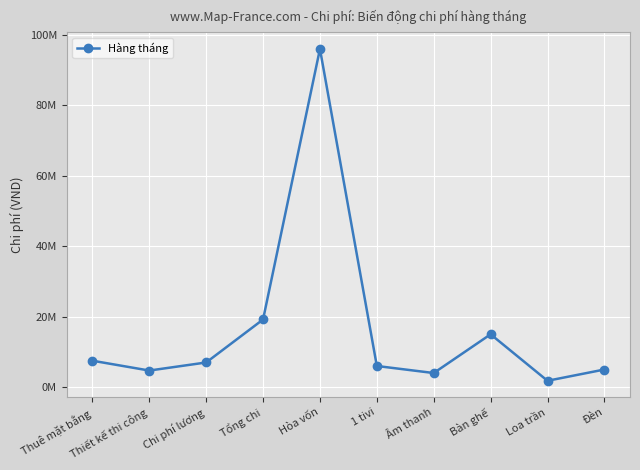

Reading right to left, what are all the values shown in this chart?

5000000	1800000	15000000	4000000	6000000	96020000	19204000	7000000	4704000	7500000